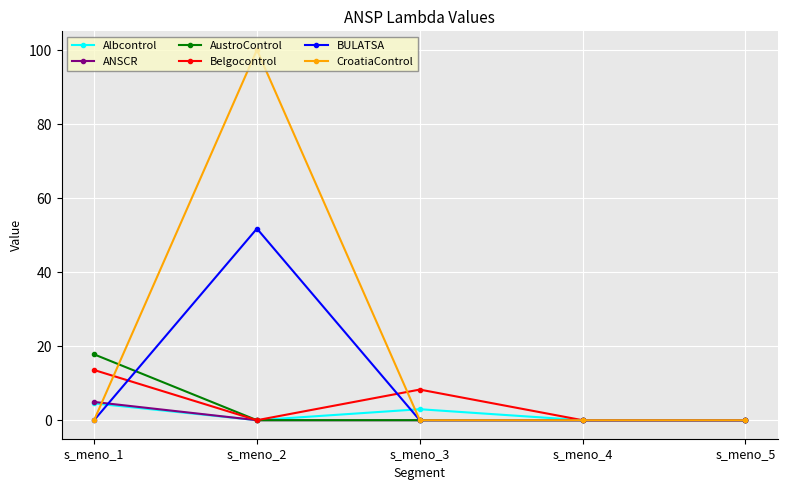

What is the difference between the highest and lowest values at s_meno_3?

8.3